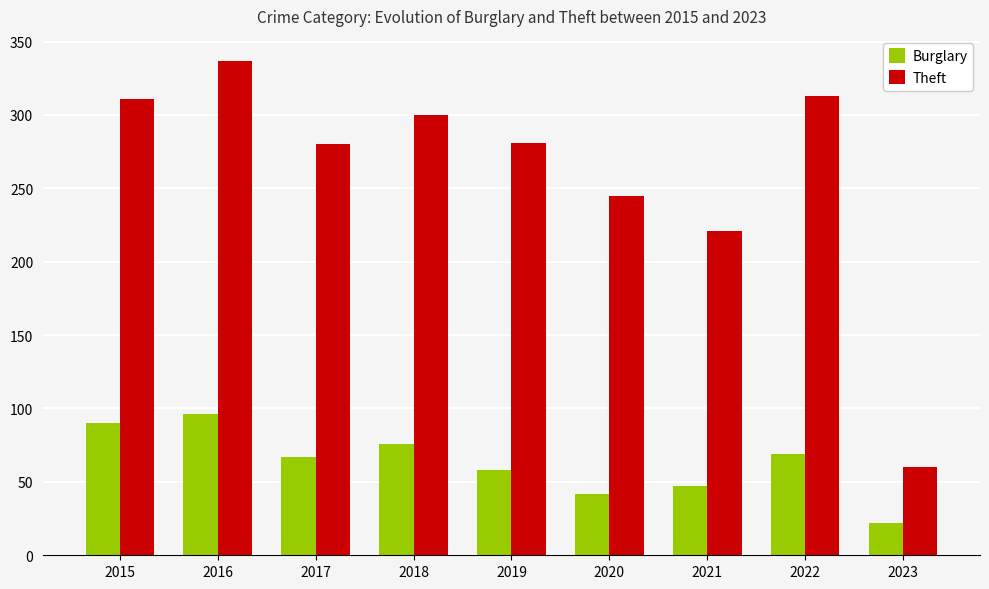

The value of Theft at 2020 is 245. True or false?

True